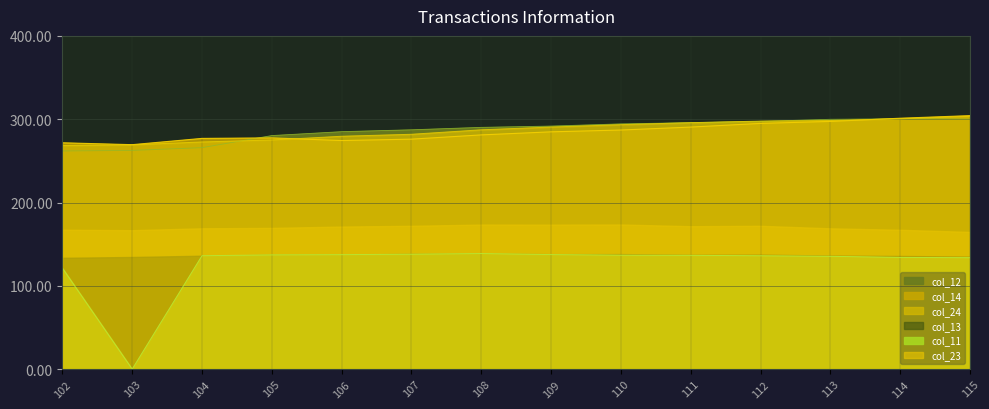

At which category is the sum across all series the highest?

115